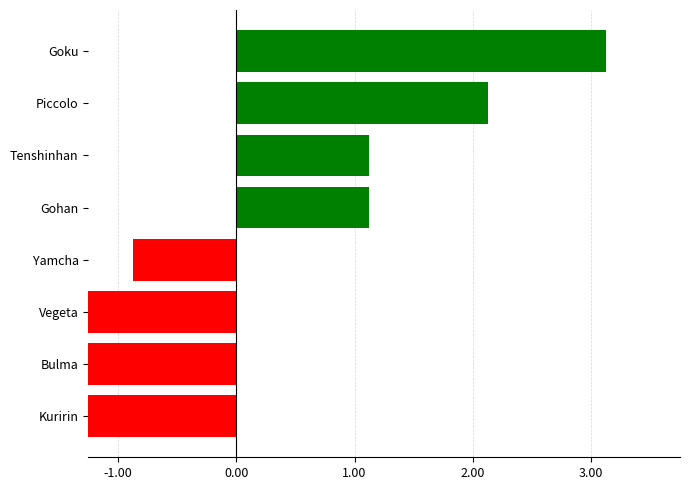

Between Bulma and Kuririn, which is larger?

Bulma